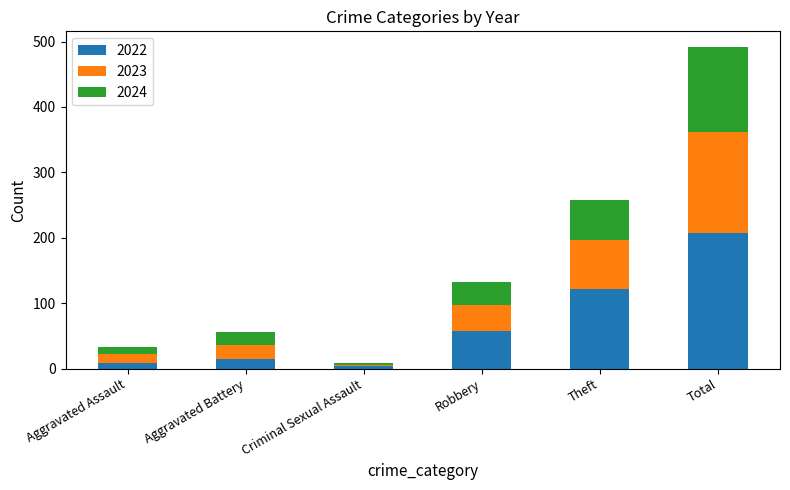

What is the difference between the maximum and minimum values in the 2022 series?

203